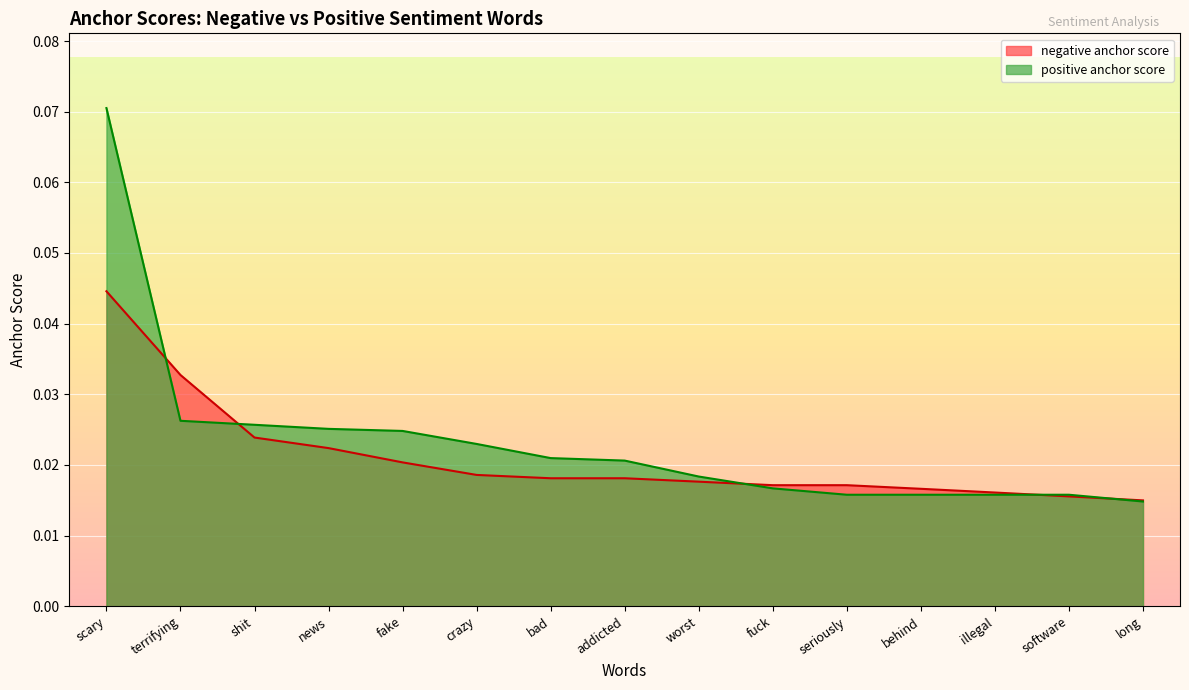

How many positive anchor score values are between 0 and 1?

15